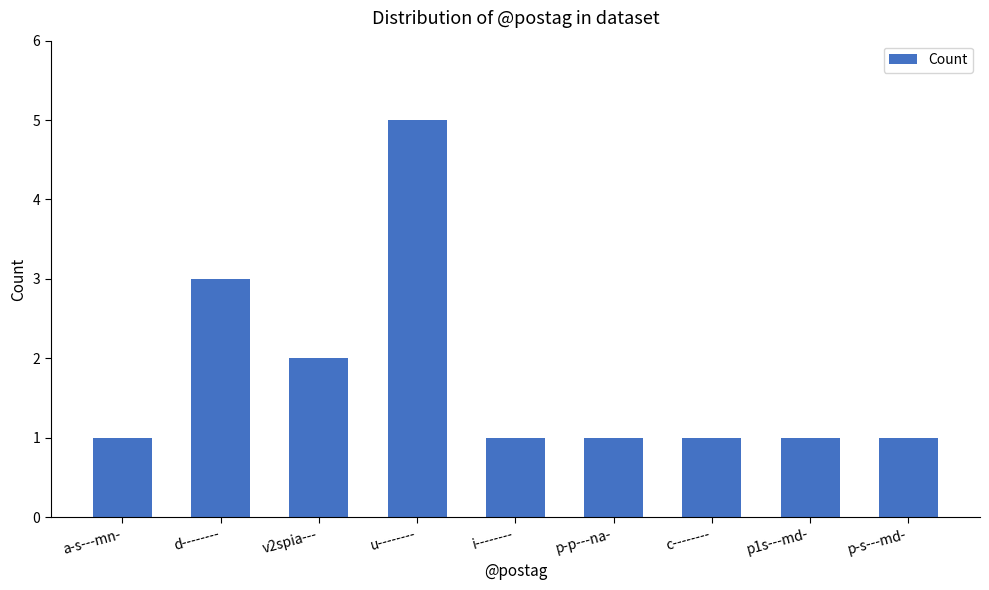

Are the bars horizontal?

No